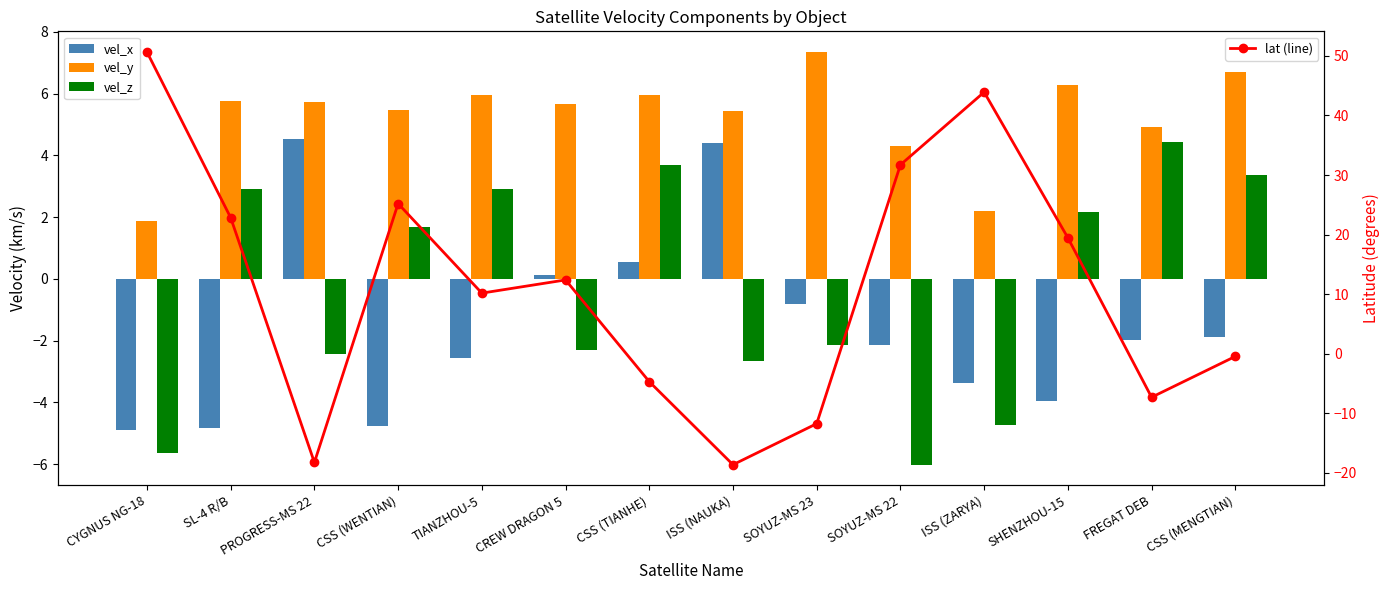

The value of lat (line) at CSS (TIANHE) is -4.7. True or false?

True